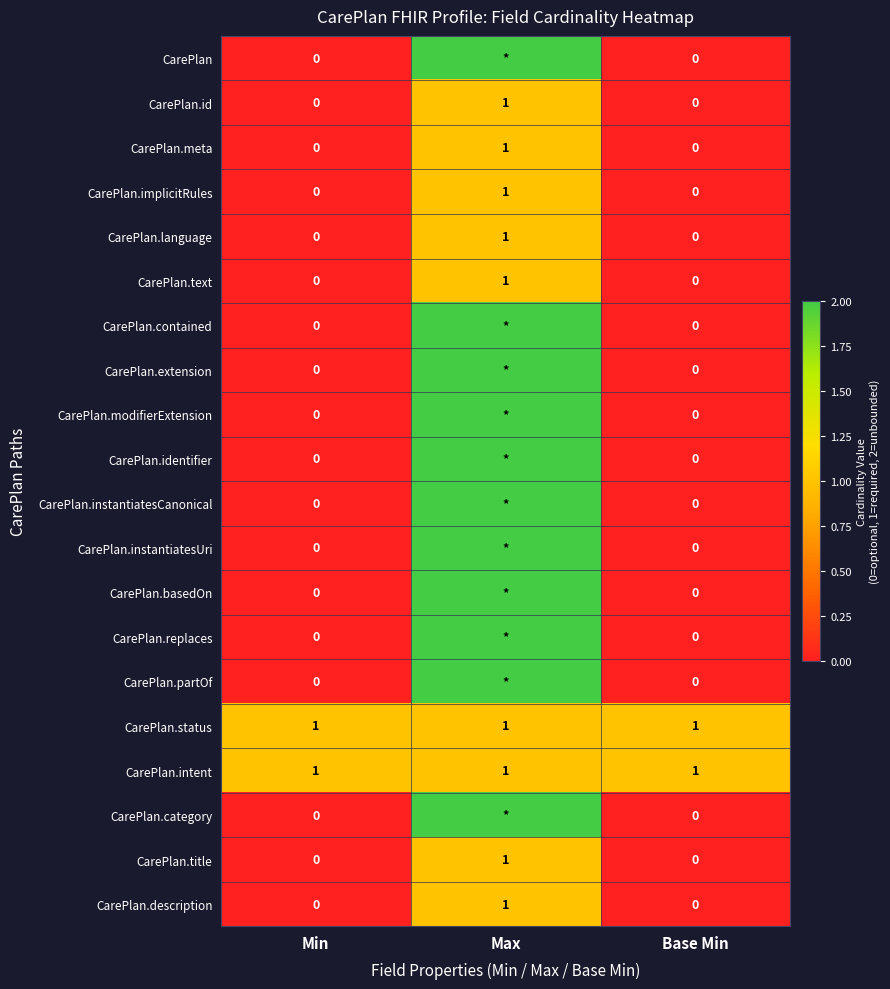

Count the CarePlan.language values in the range 0 to 1.

3